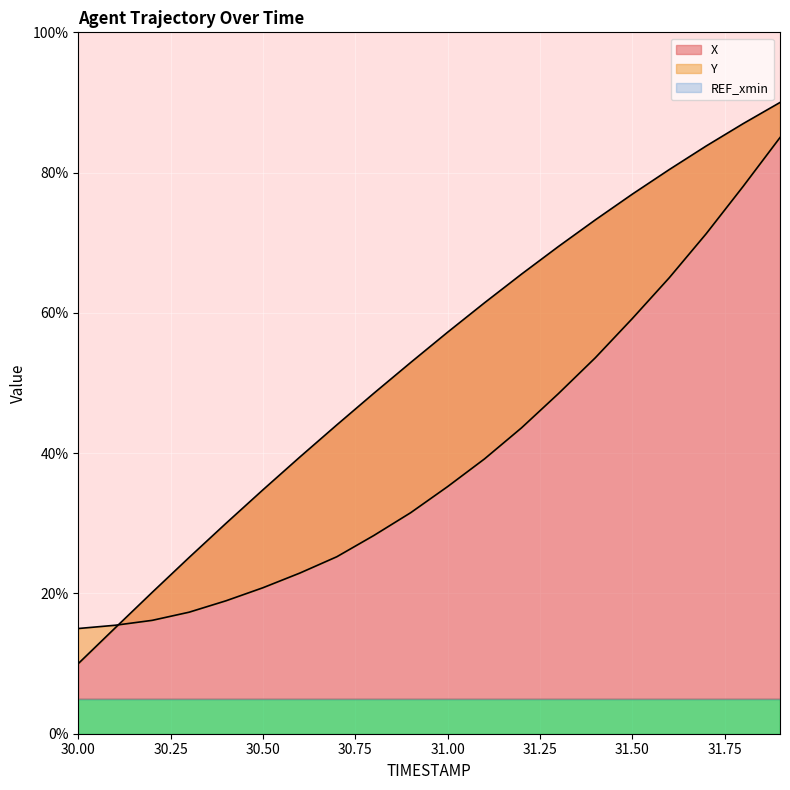

Reading left to right, extract all data points from this chart.

X: 10.0	15.1	20.1	25.1	30.0	34.8	39.5	44.0	48.5	52.9	57.2	61.4	65.5	69.5	73.3	76.9	80.4	83.8	87.0	90.0
Y: 15.0	15.5	16.2	17.3	19.0	20.8	22.9	25.2	28.3	31.5	35.2	39.2	43.6	48.5	53.6	59.2	65.0	71.3	78.0	85.0